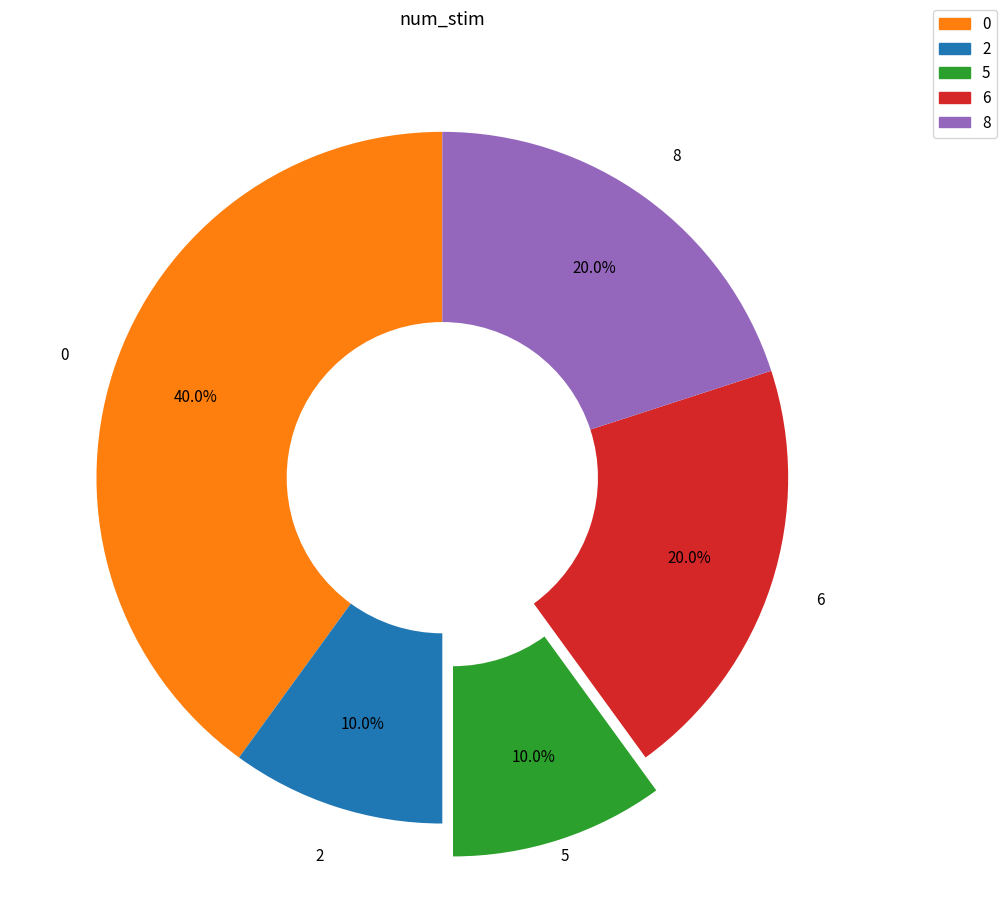

Does 8 account for over 50% of the chart?

No